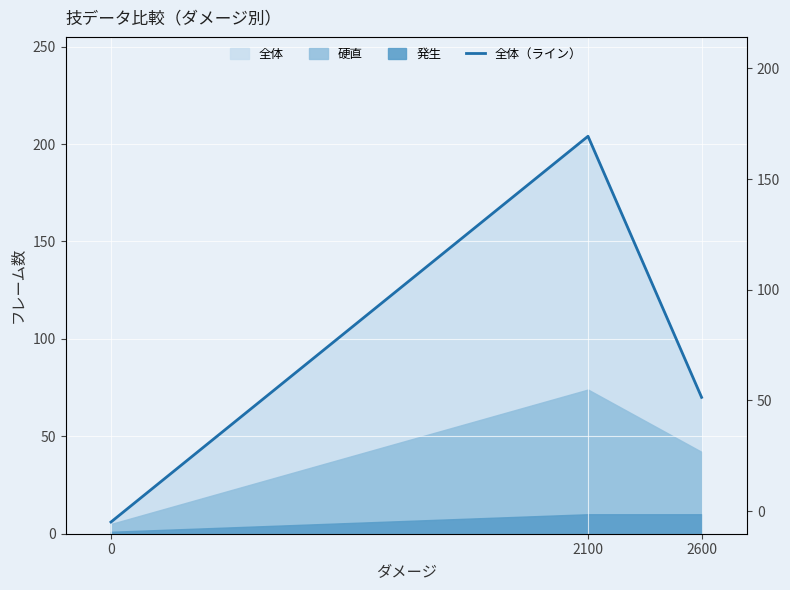

What is the greatest value displayed?

204